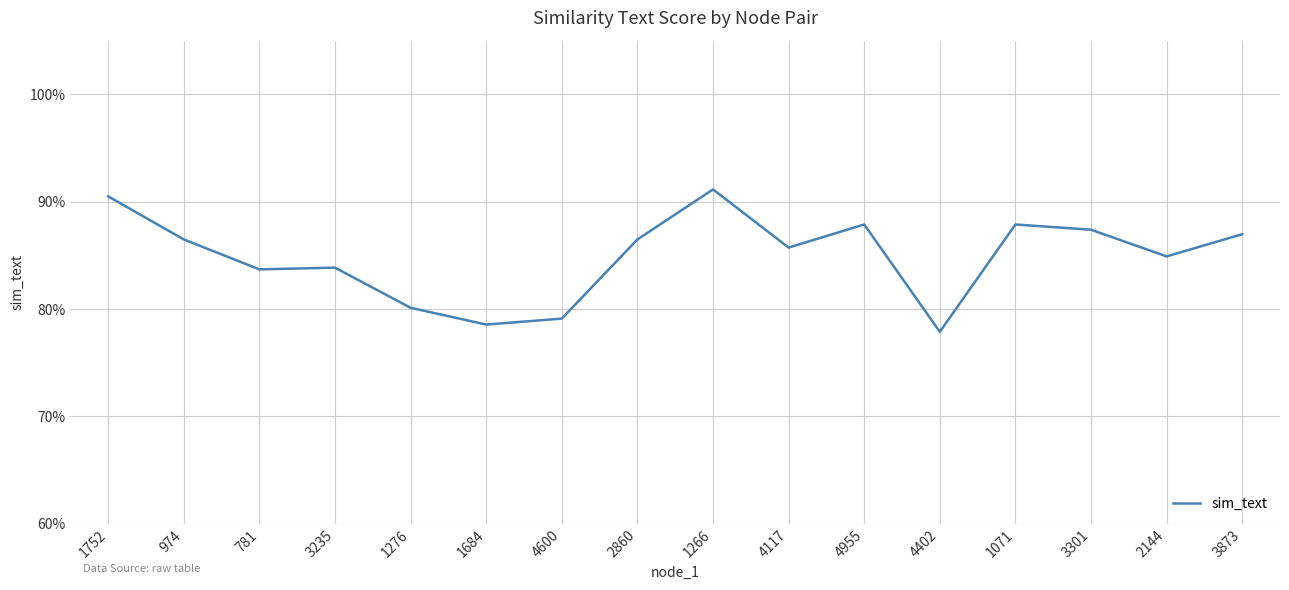

Does the chart display data point markers on the line(s)?

No